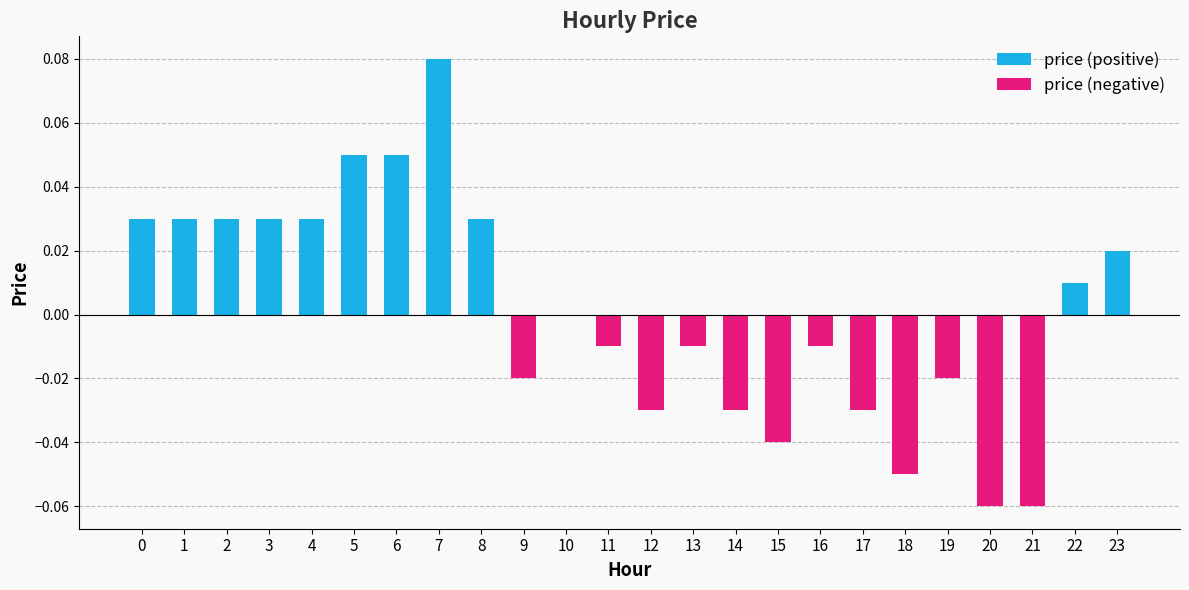

How many positive values does the price (positive) series have?

11